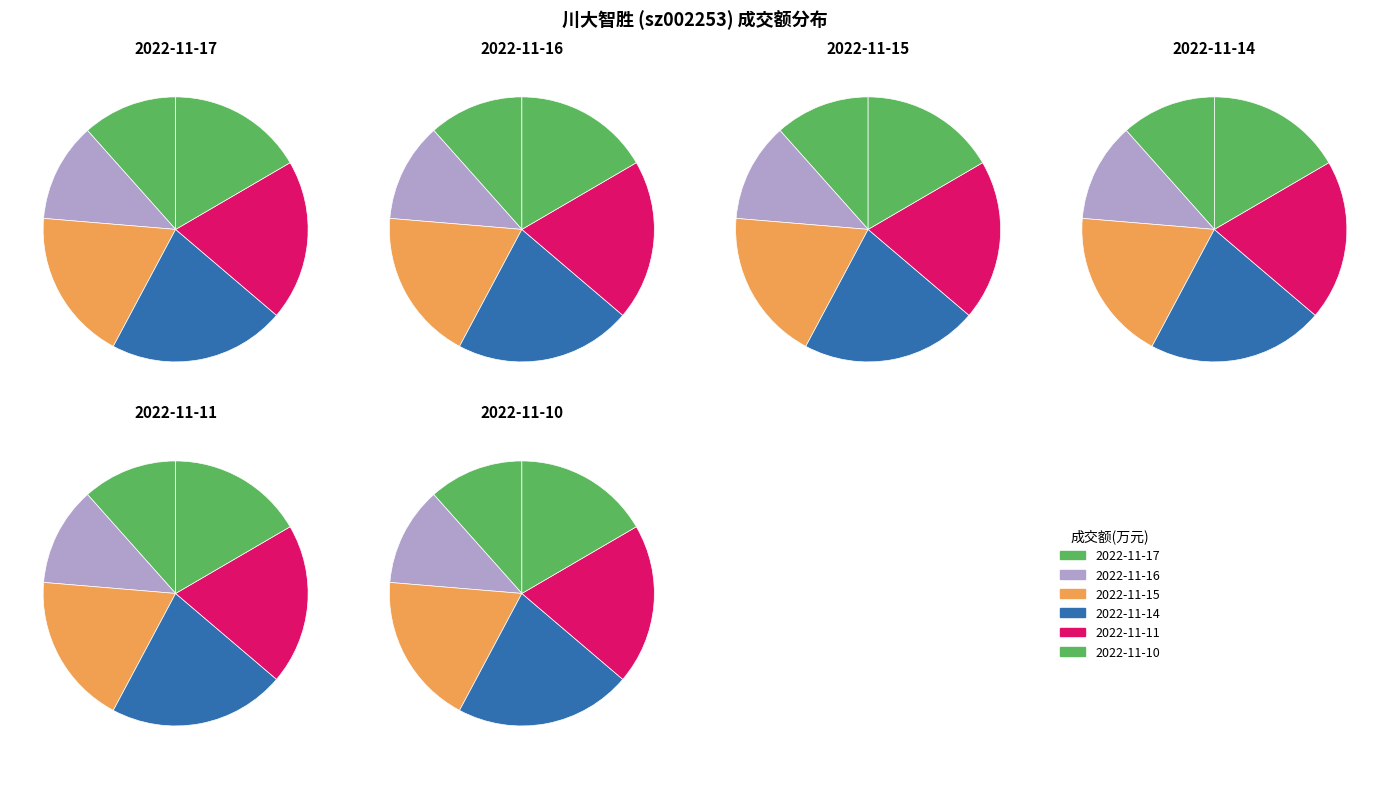

What is the change in value from 2022-11-14 to 2022-11-10?

-9344